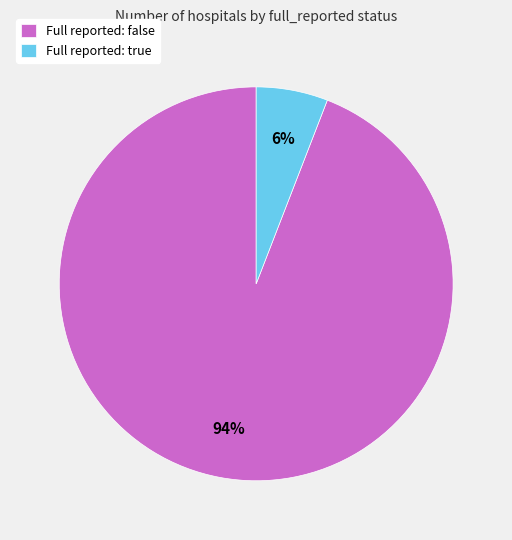

Does Full reported: true account for over 50% of the chart?

No